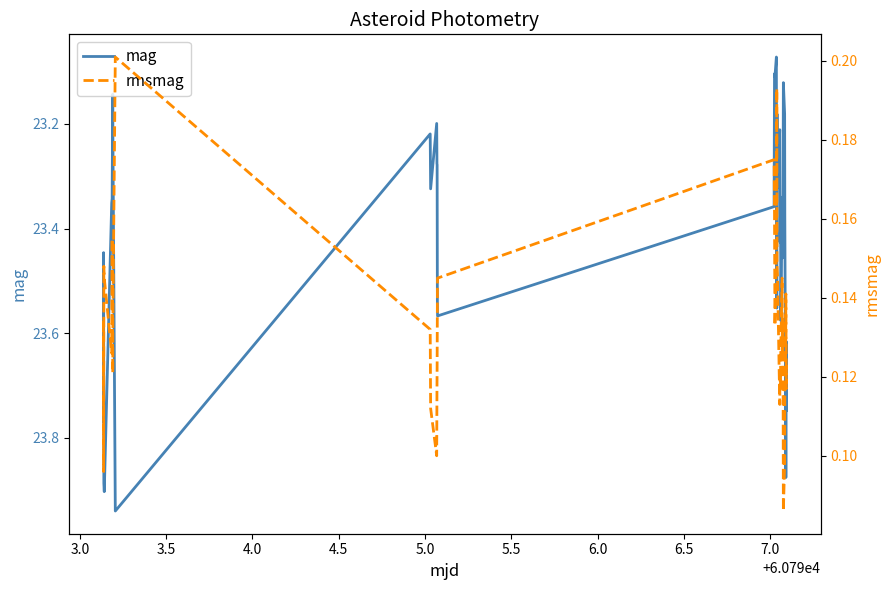

Rank the series by their average value, from lowest to highest.

rmsmag, mag